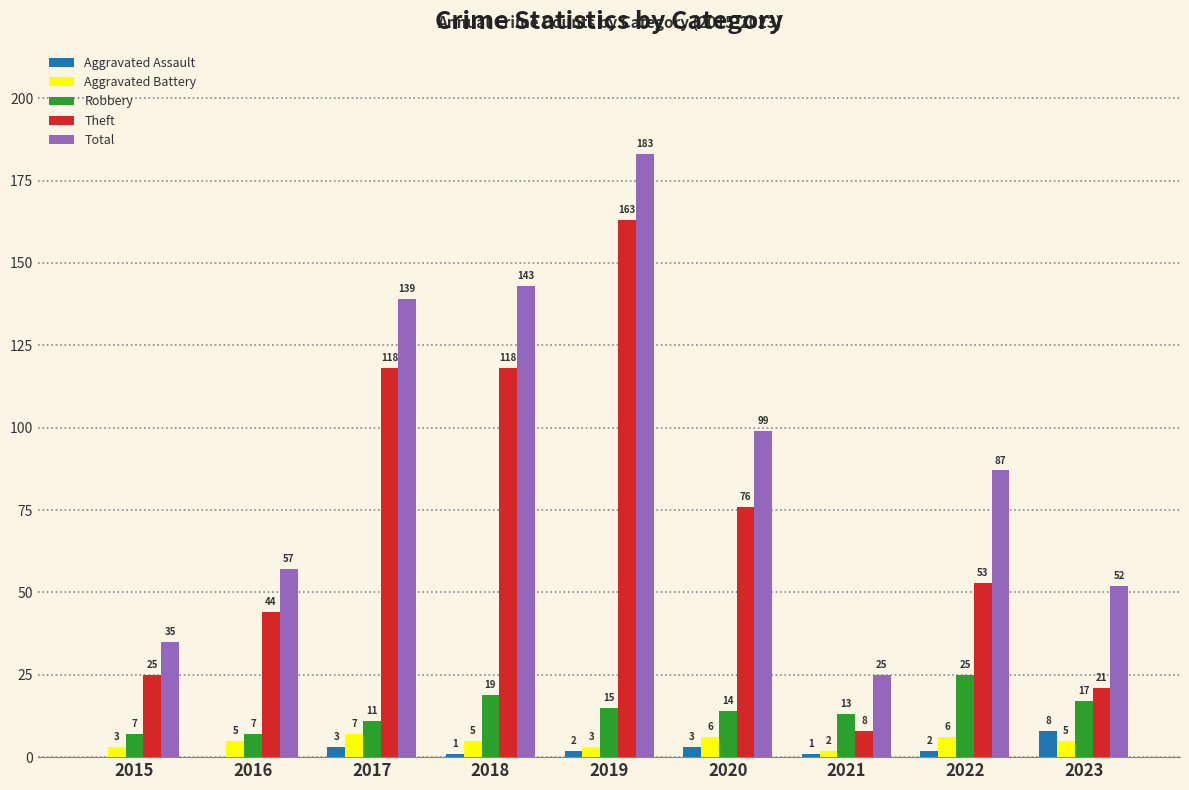

What are all the series names shown in the legend?

Aggravated Assault, Aggravated Battery, Robbery, Theft, Total